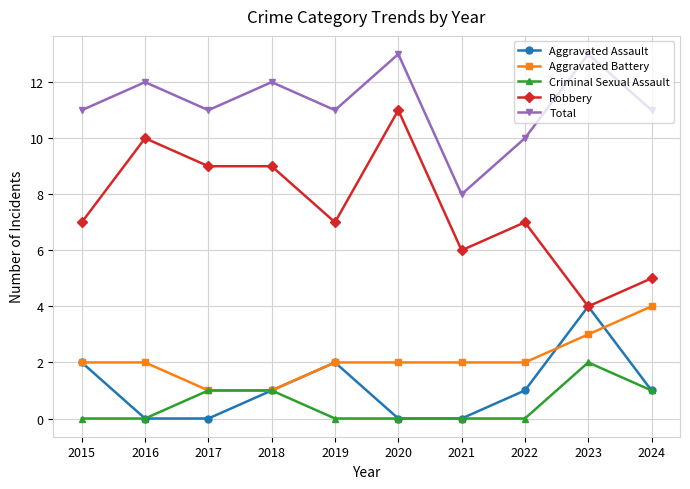

Is the value of Total at 2016 greater than the value of Criminal Sexual Assault at 2023?

Yes